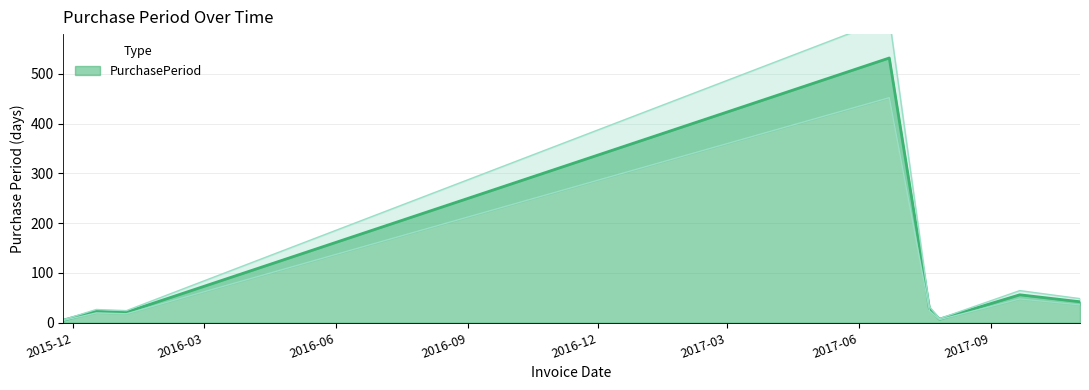

Does the chart have visible grid lines?

Yes